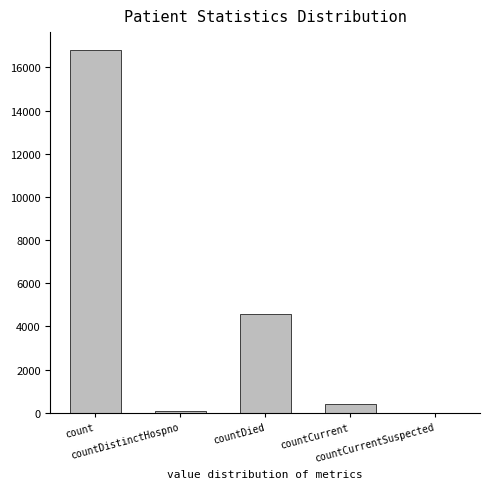

What is the sum of all values?

21854